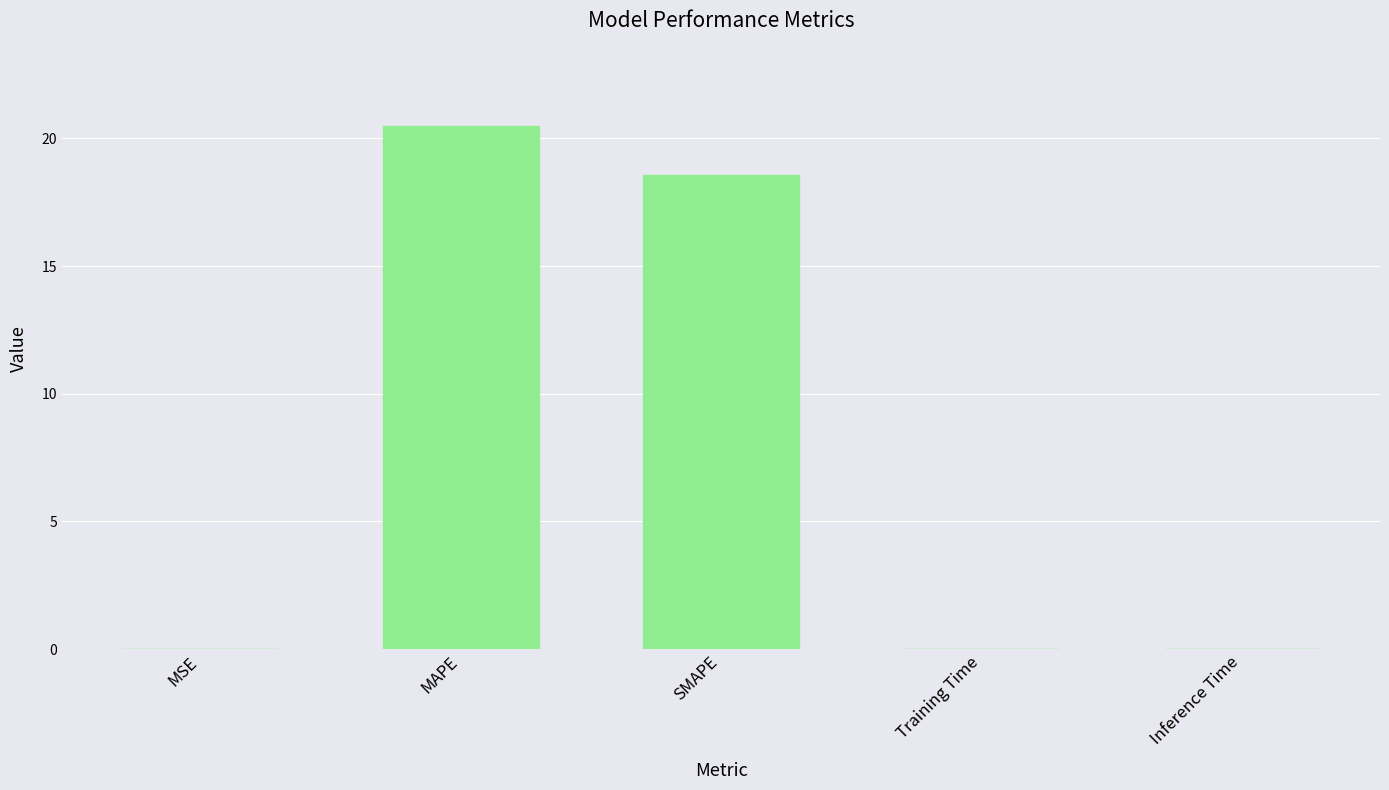

Between MSE and SMAPE, which is larger?

SMAPE